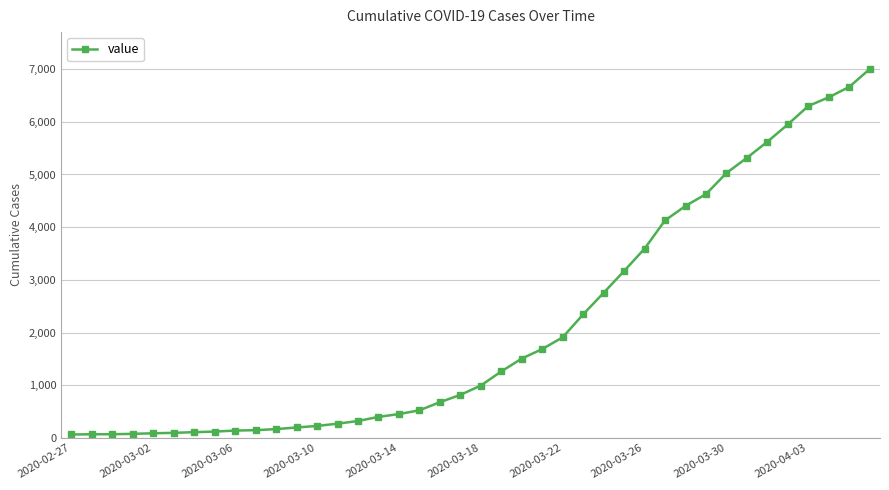

What is the average value?

2144